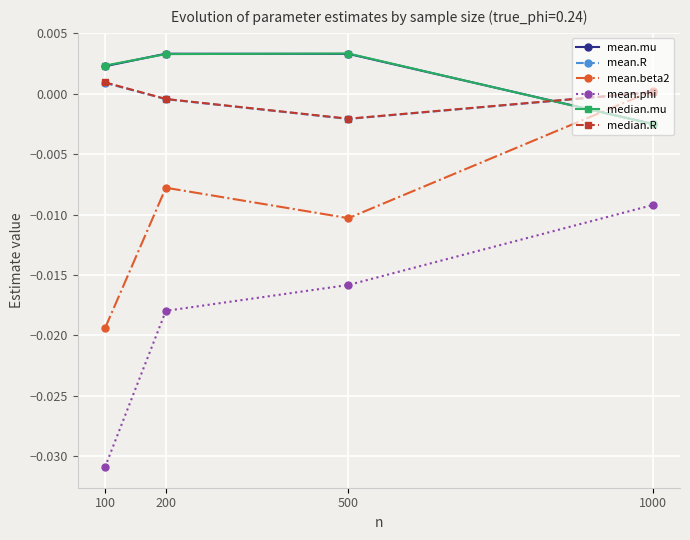

Rank the categories by mean.phi value from lowest to highest.

100, 200, 500, 1000